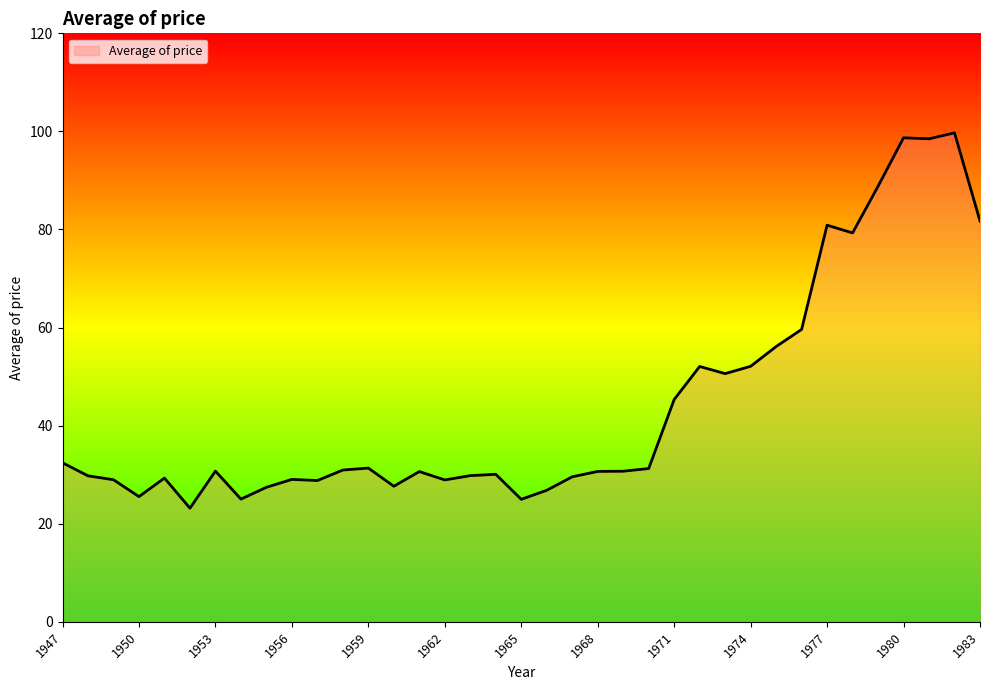

What is the greatest value displayed?

99.7